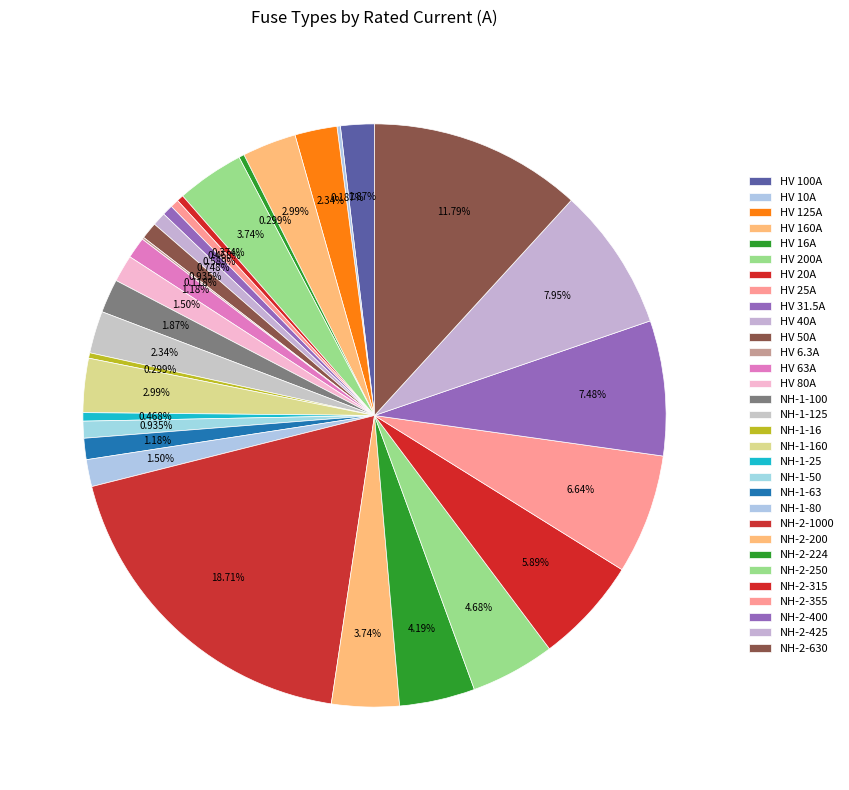

Which slice is the smallest?

HV 6.3A